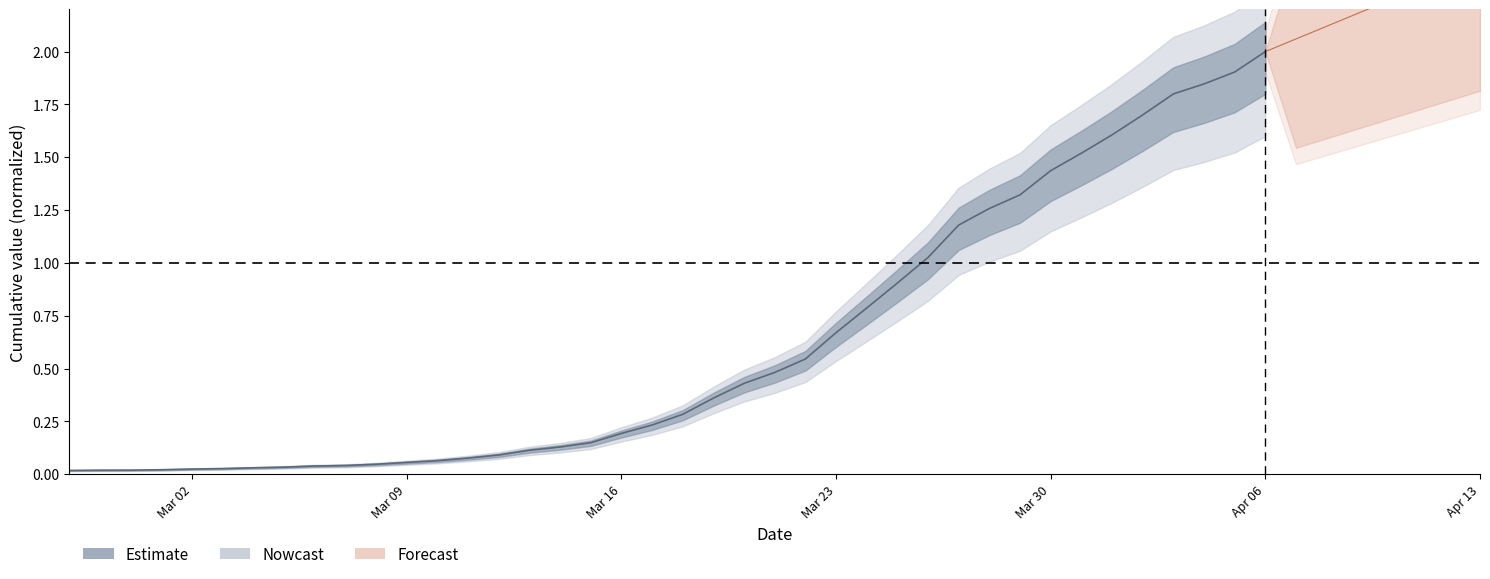

What is the average value?

0.6